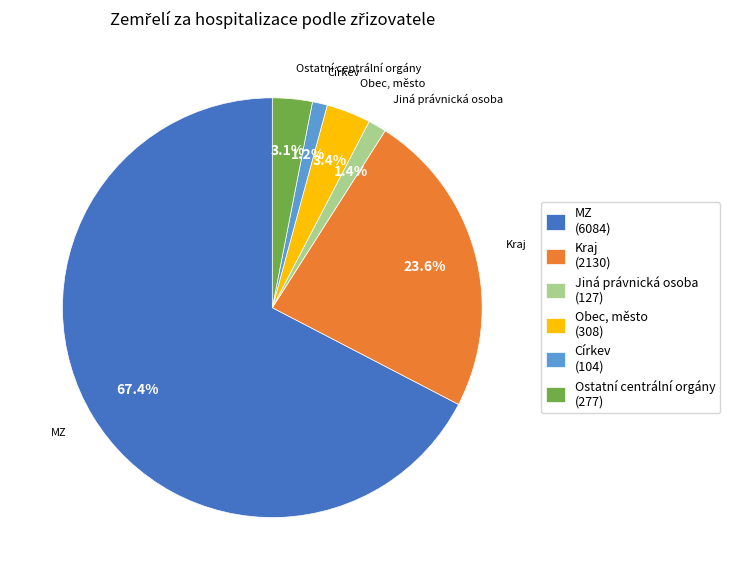

Which category has the biggest portion of the pie?

MZ